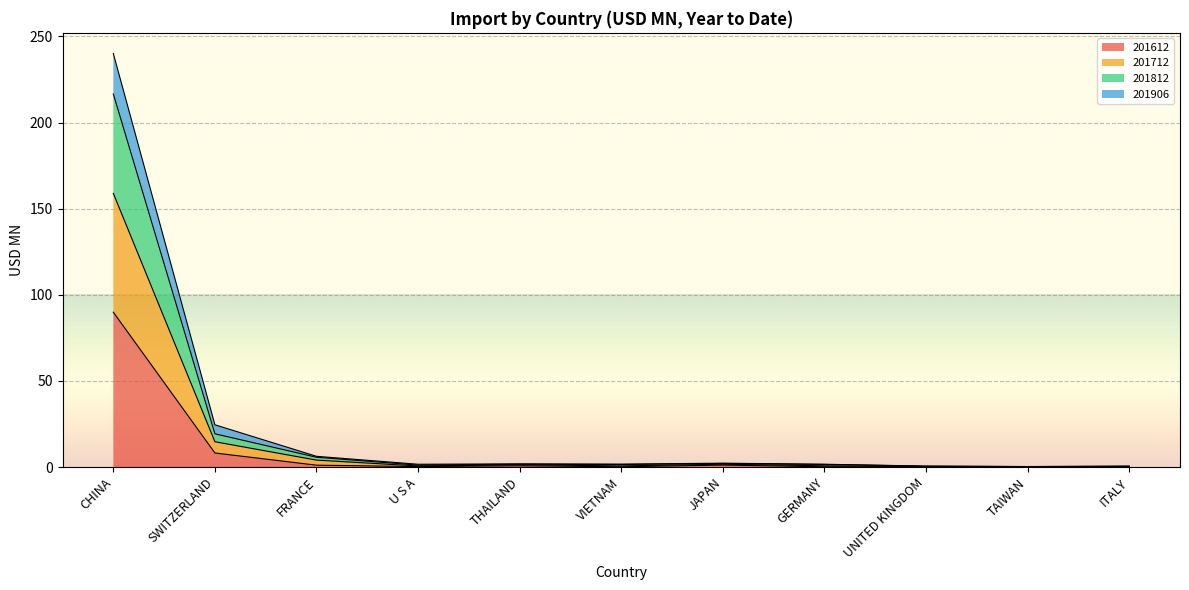

What is the total value across all series at GERMANY?

1.6